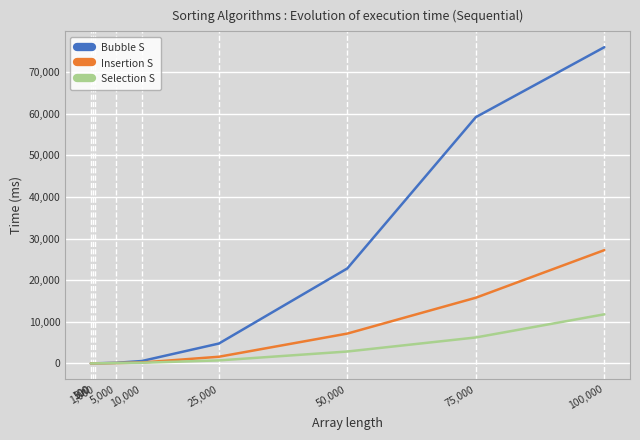

What is the maximum value for Selection S?

11798